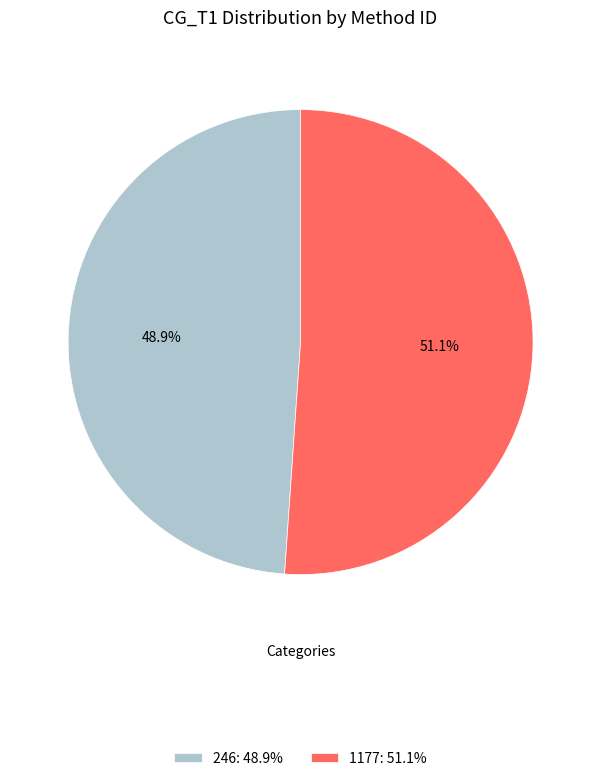

What percentage is the 1177 slice, to the nearest percent?

51%